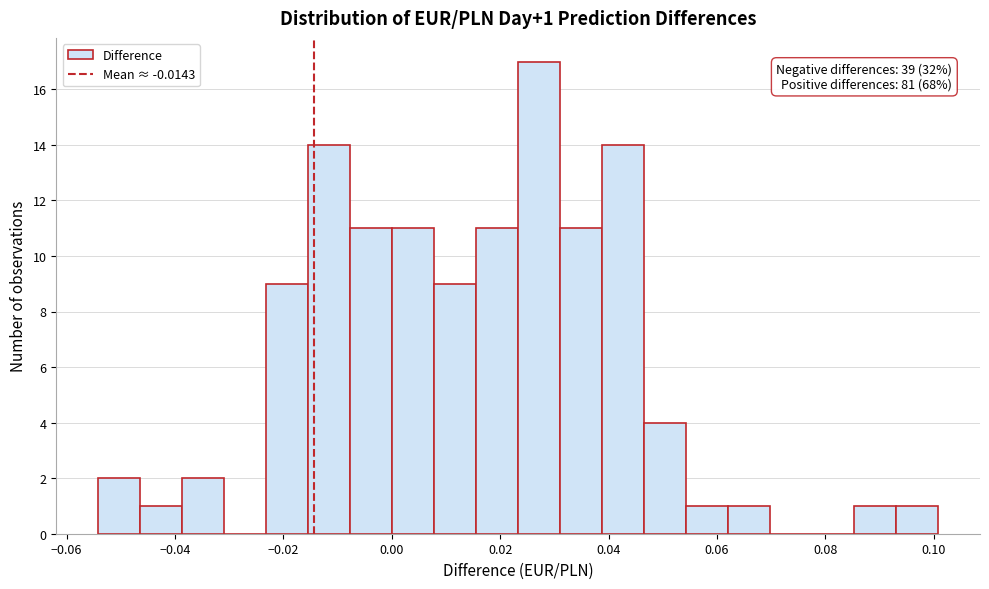

Around what value on the x-axis is the tallest bar? Give the approximate position of its centre, as read against the axis.

0.028